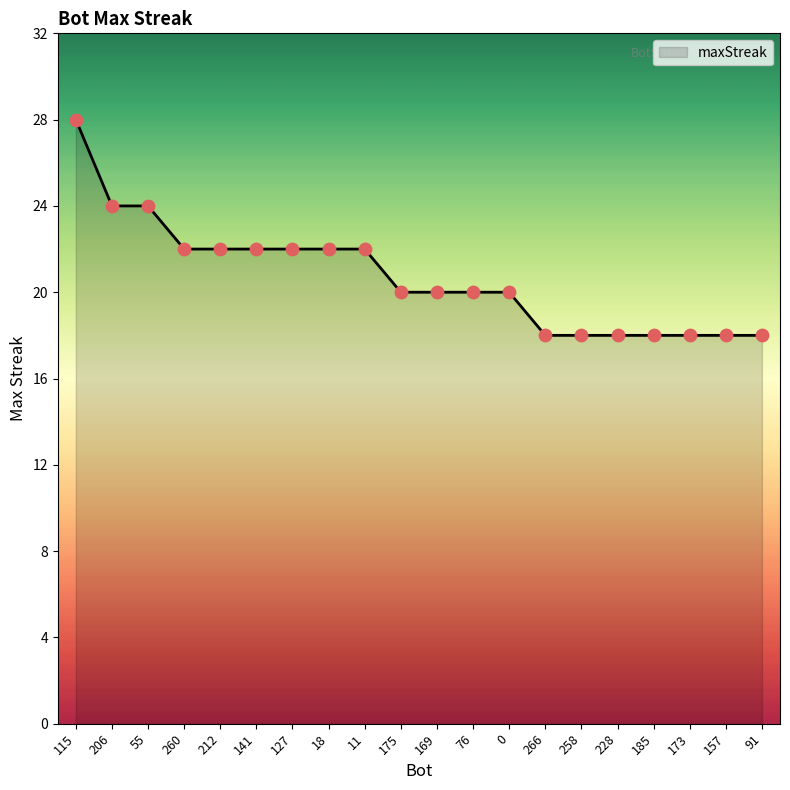

What is the change in value from 260 to 173?

-4